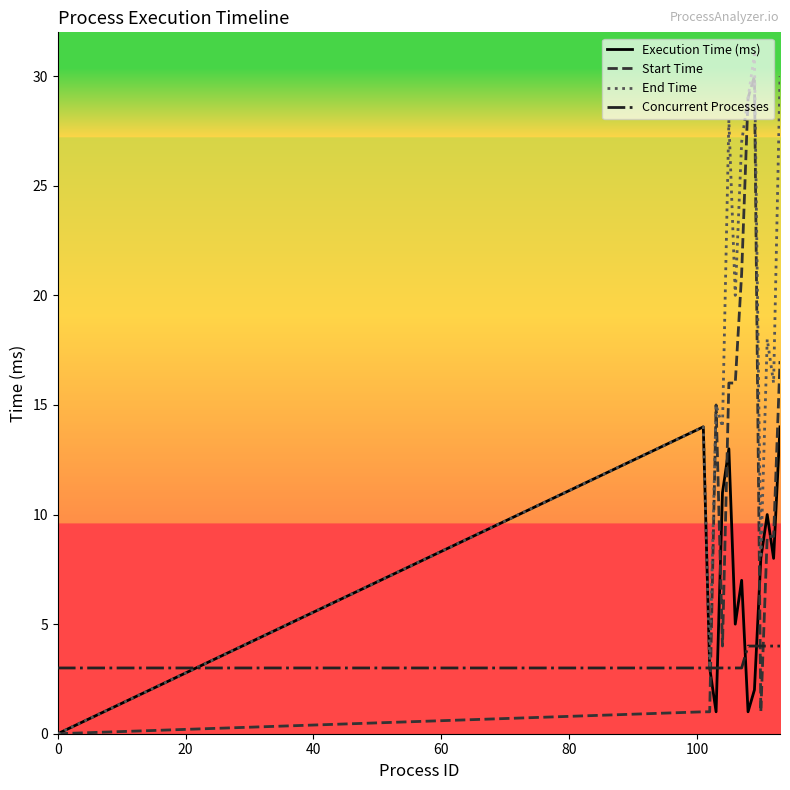

What are all the series names shown in the legend?

Execution Time (ms), Start Time, End Time, Concurrent Processes